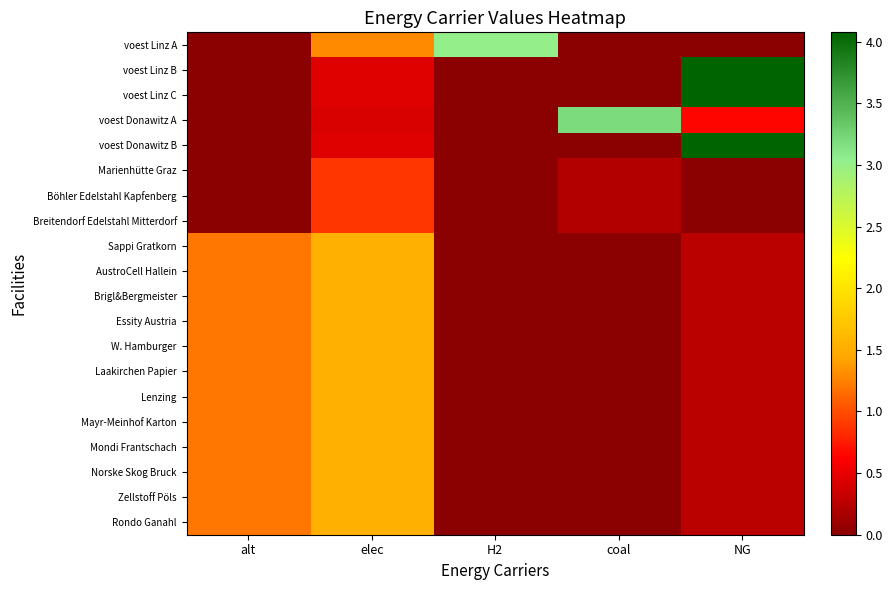

Count the number of data series in this chart.

20